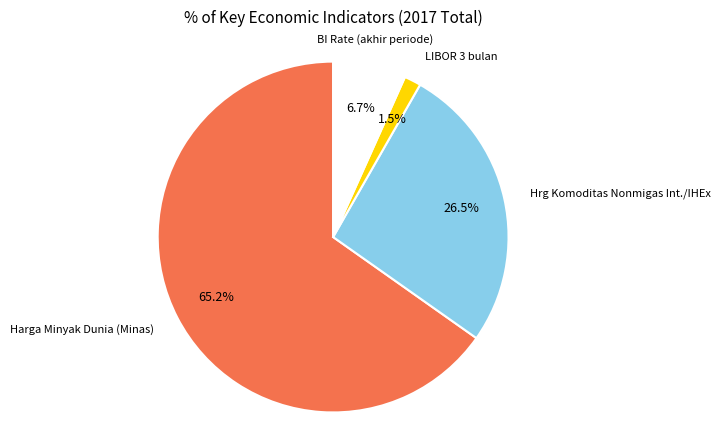

What is the majority slice?

Harga Minyak Dunia (Minas)